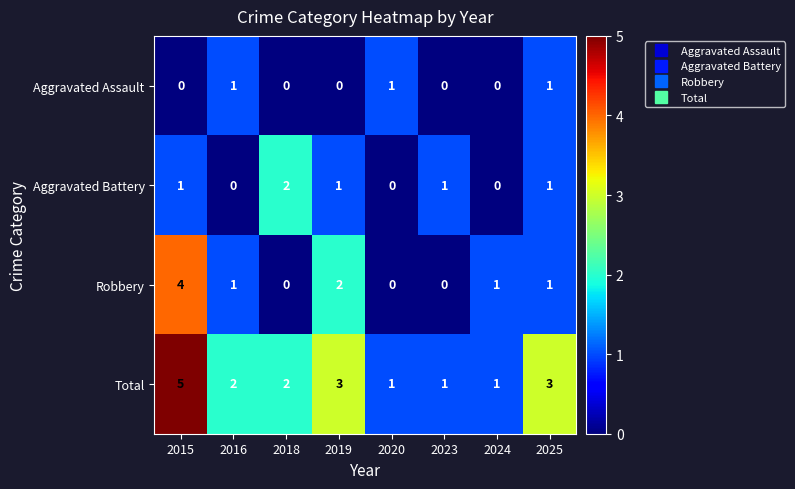

Is it true that Aggravated Battery equals 1 at 2019?

True